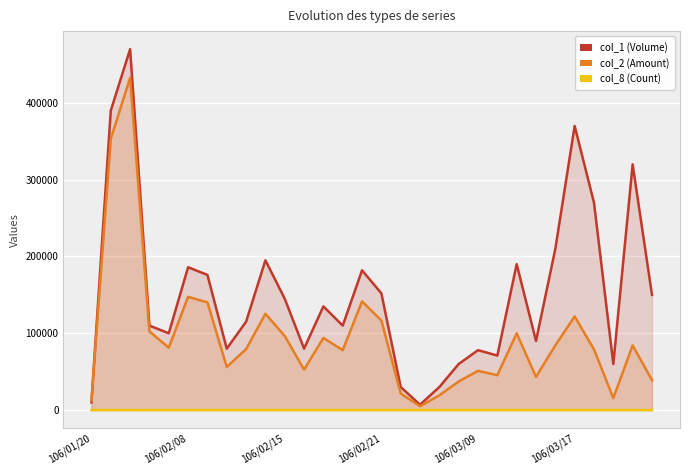

In col_2 (Amount), how many points are higher than both neighbors (excluding endpoints)?

9